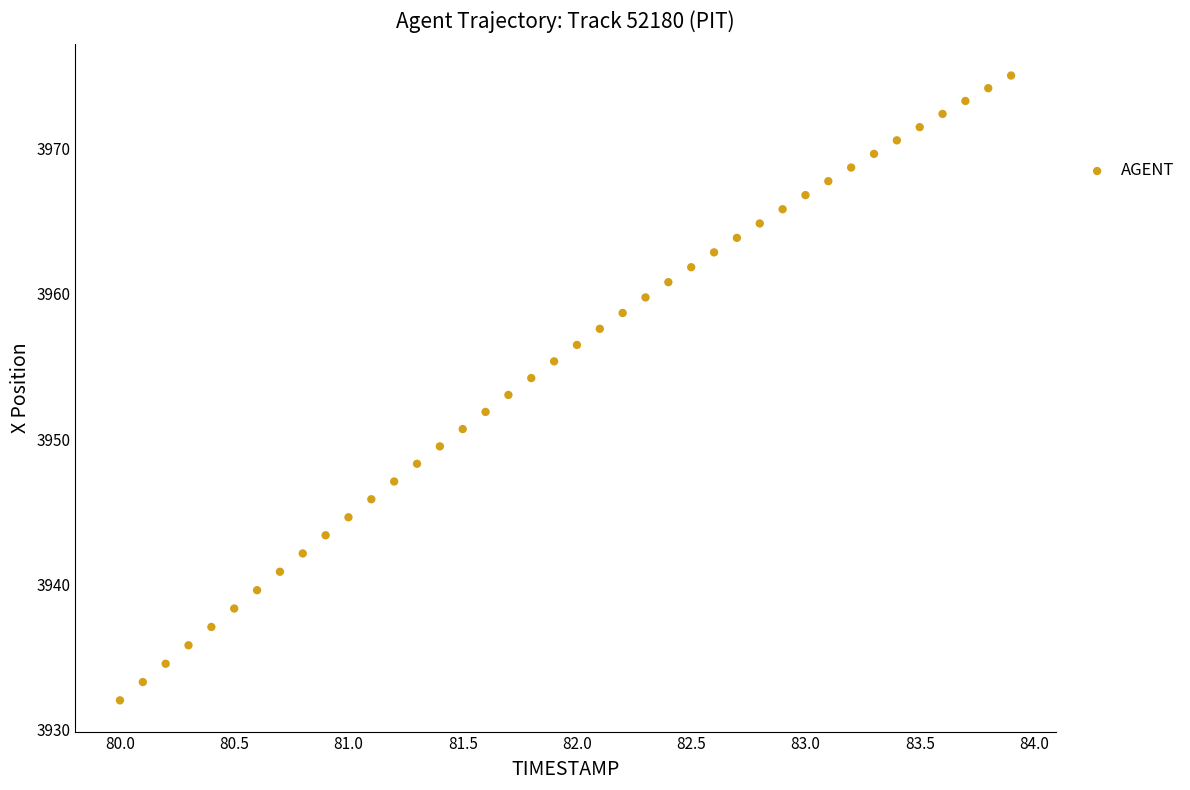

What is the range of X values (max minus min)?

3.9